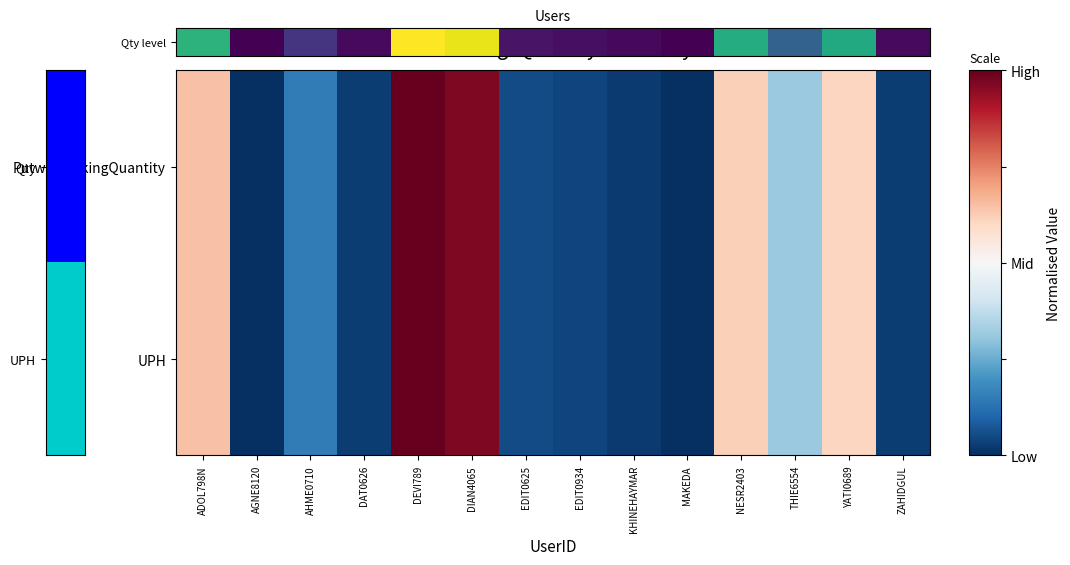

What is the smallest value displayed?

-1.0